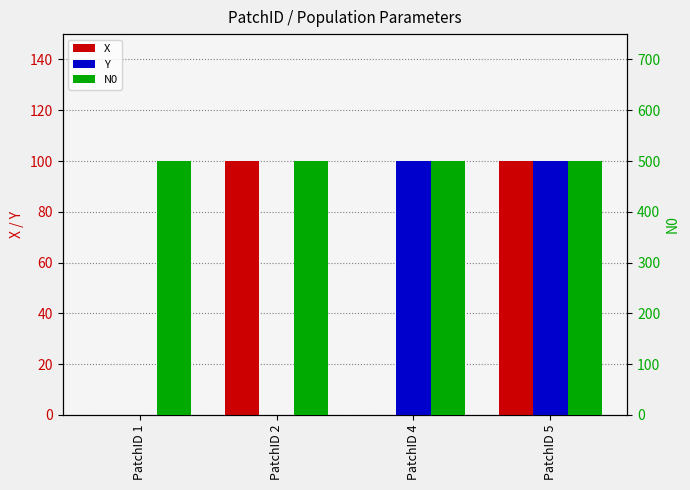

Does the chart contain stacked bars?

No